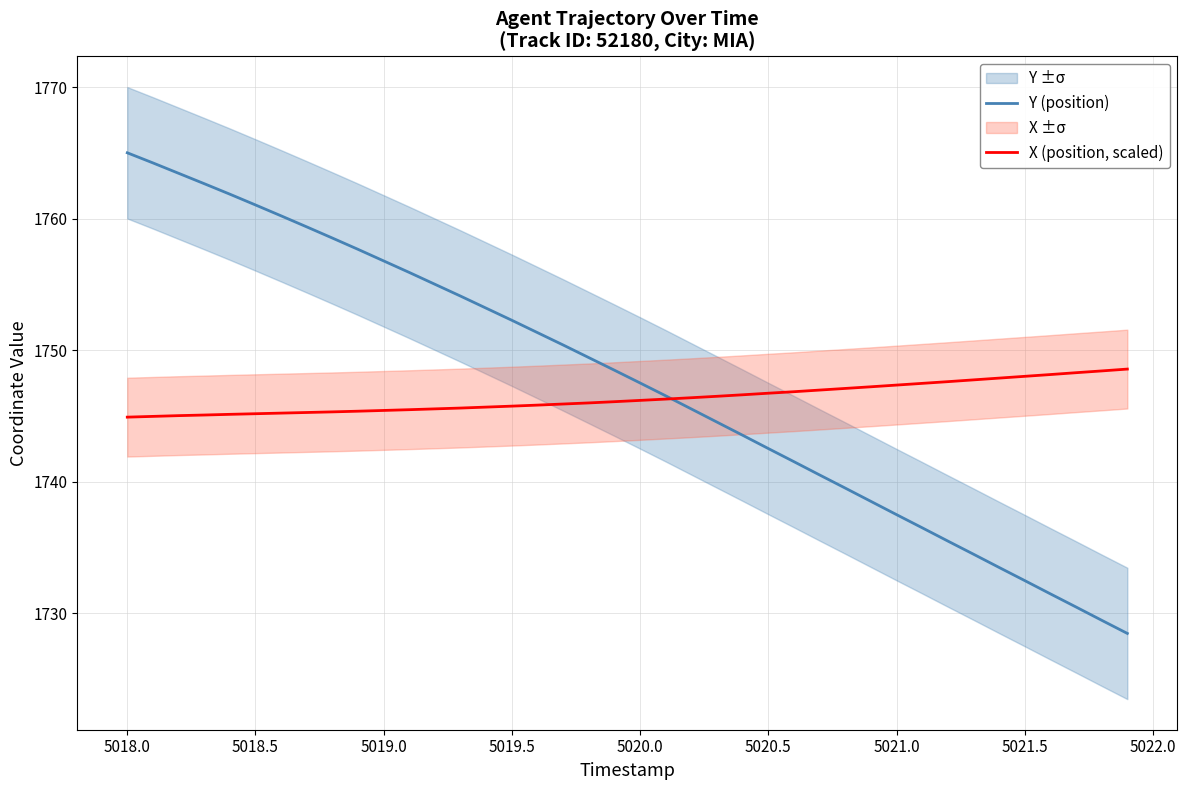

What is the lowest value of the Y (position) series?

1728.5